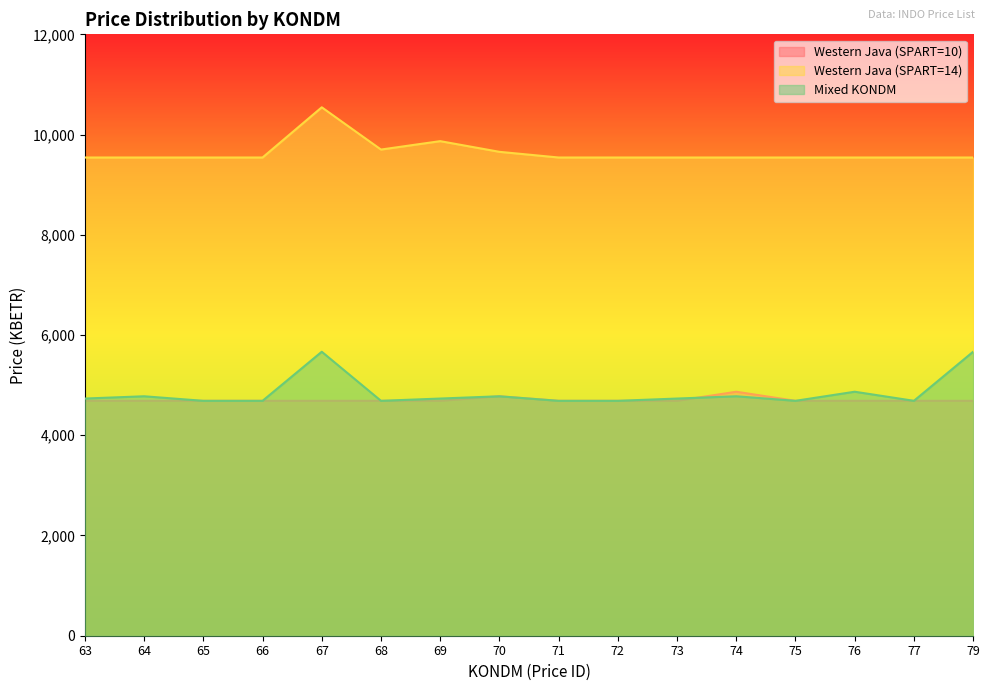

True or false: Western Java (SPART=14) has a value of 5067.6 at 70.

False